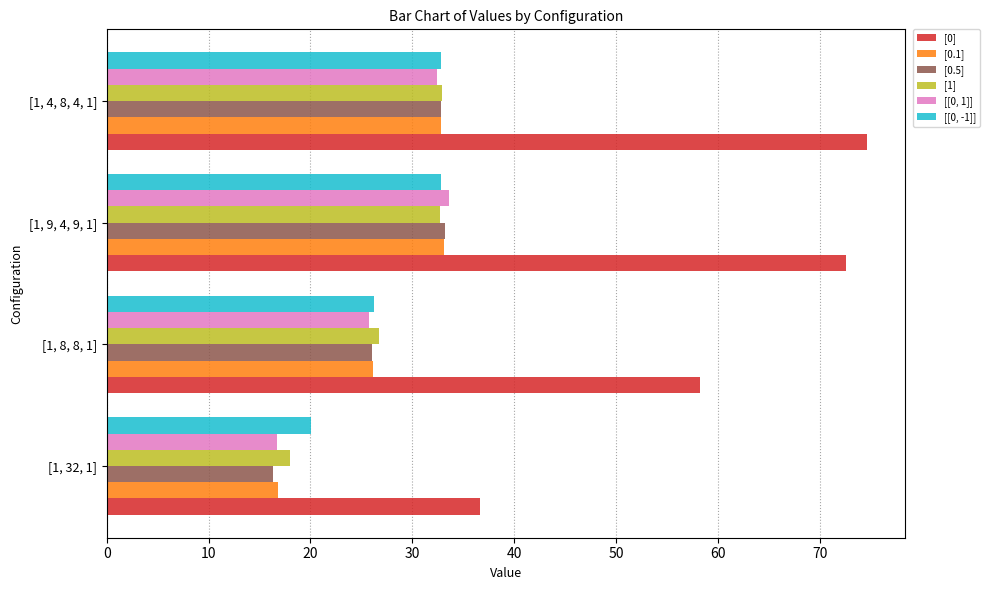

What is the difference between the maximum and second lowest values in the [[0, 1]] series?

7.8